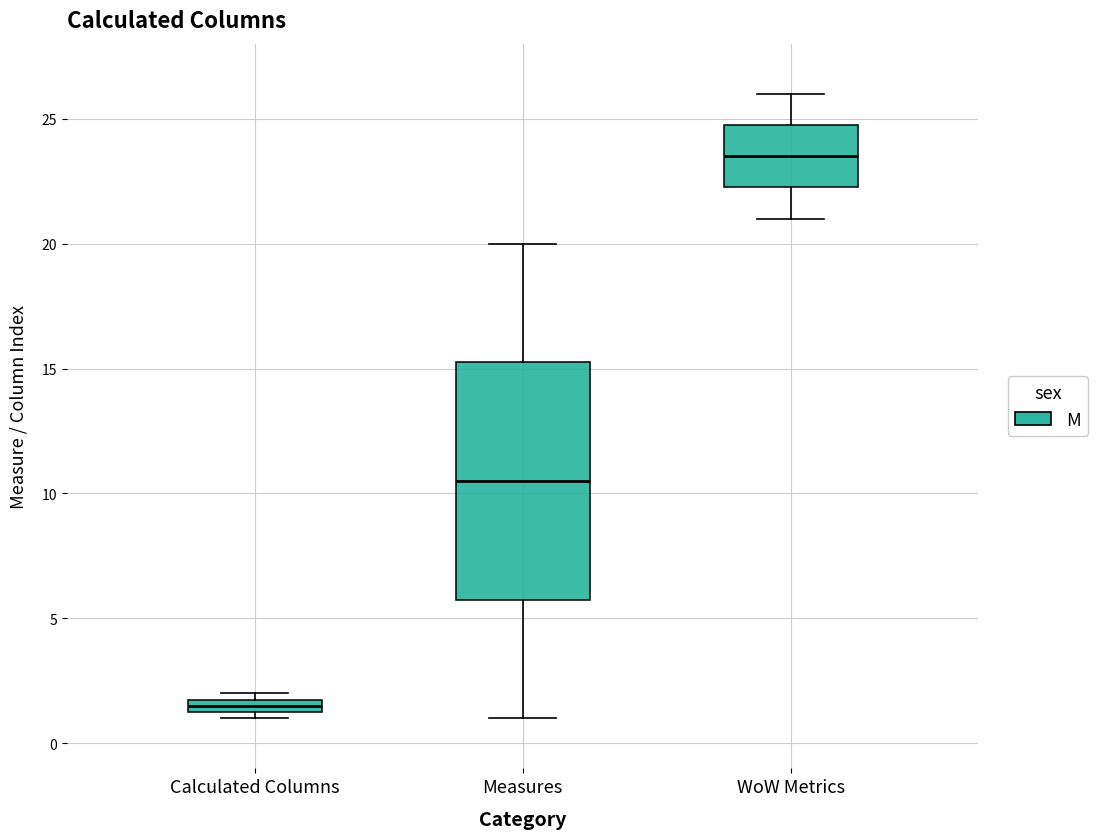

Where is the lower edge of the box for Calculated Columns on the y-axis? The values are not printed on the chart, so give them approximately, as read against the axis.

1.5